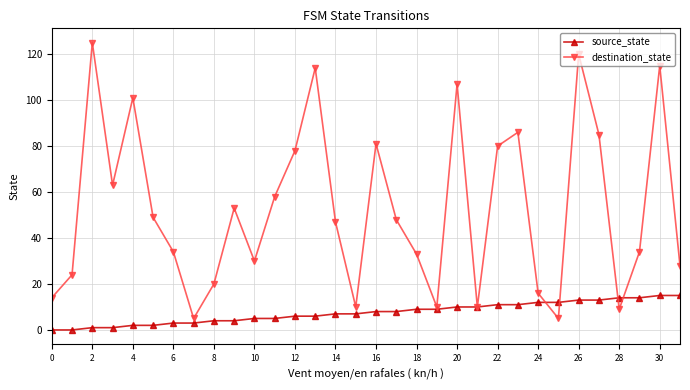

What is the greatest value displayed?

125